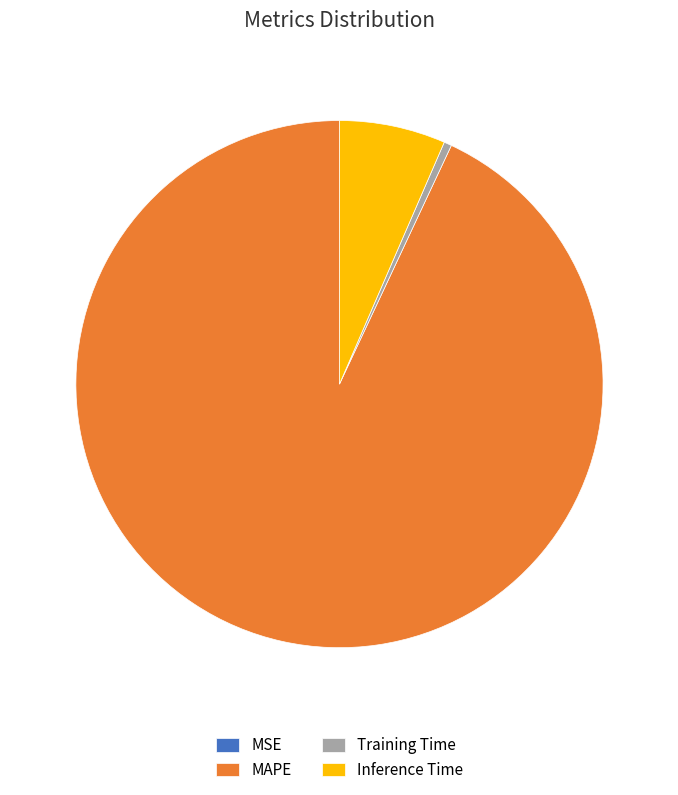

Does MAPE represent more than half of the total?

Yes